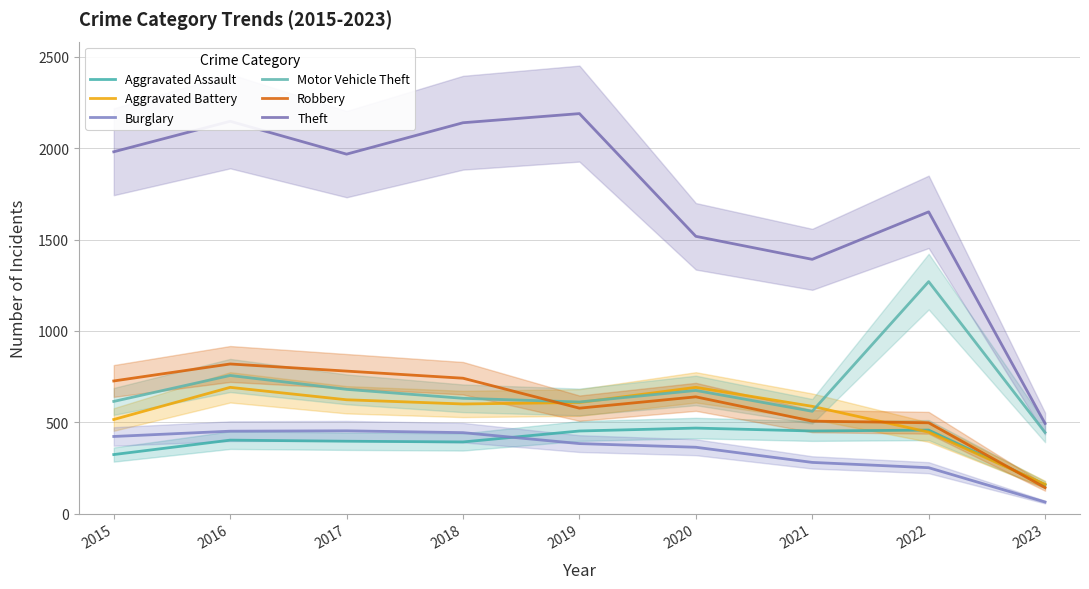

At which label is Aggravated Assault closest to 312?

2015